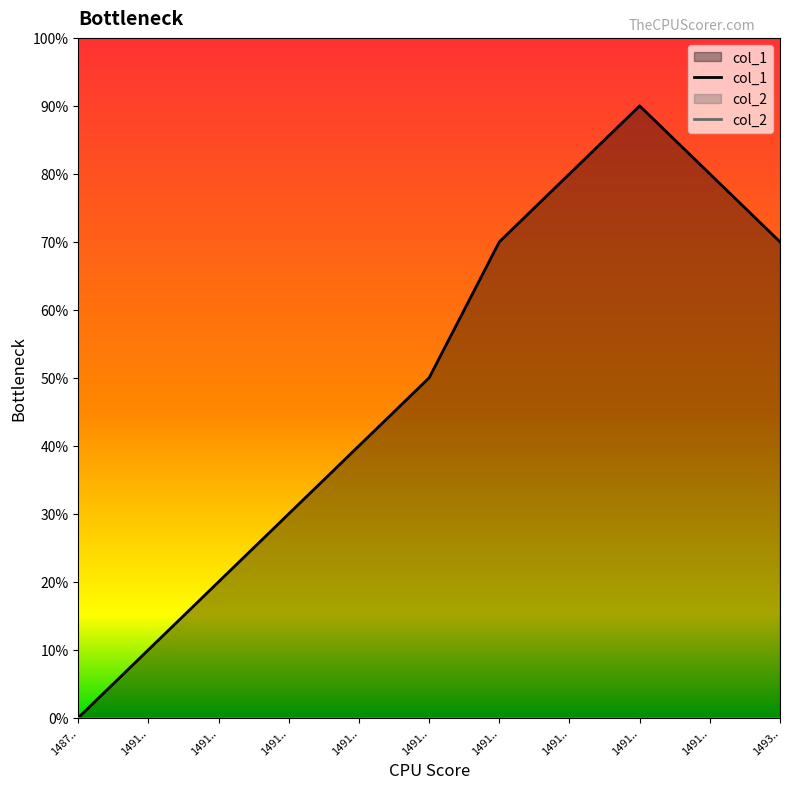

Does the chart display data point markers on the line(s)?

No